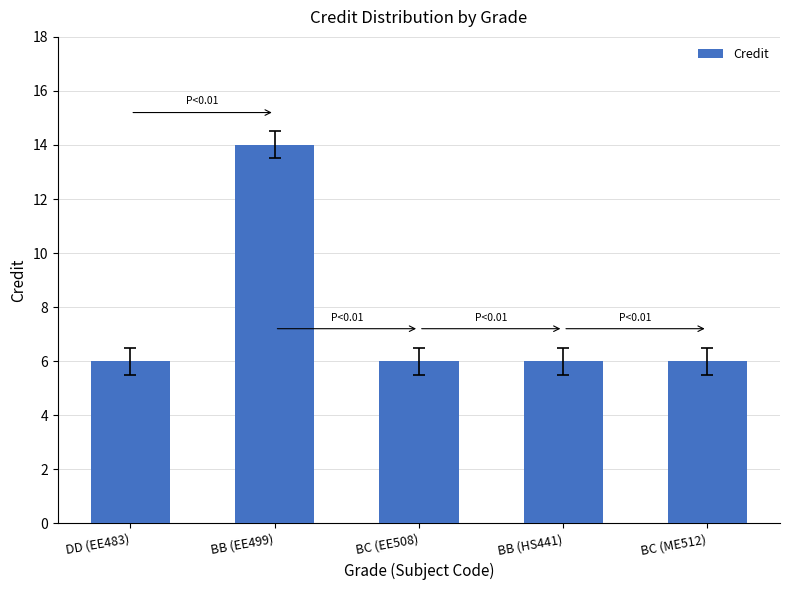

Does the chart contain stacked bars?

No